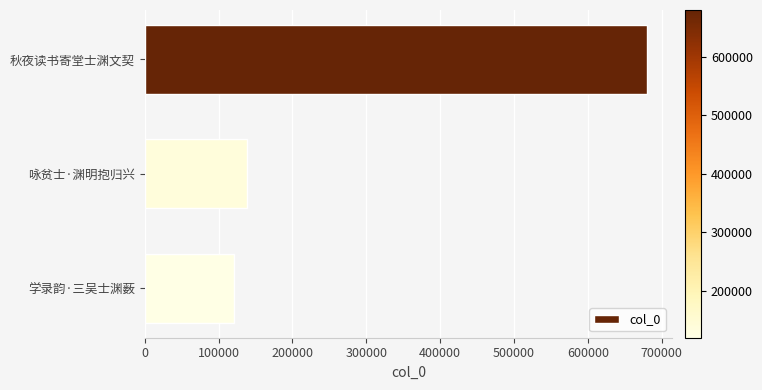

How many bars are there in total?

3